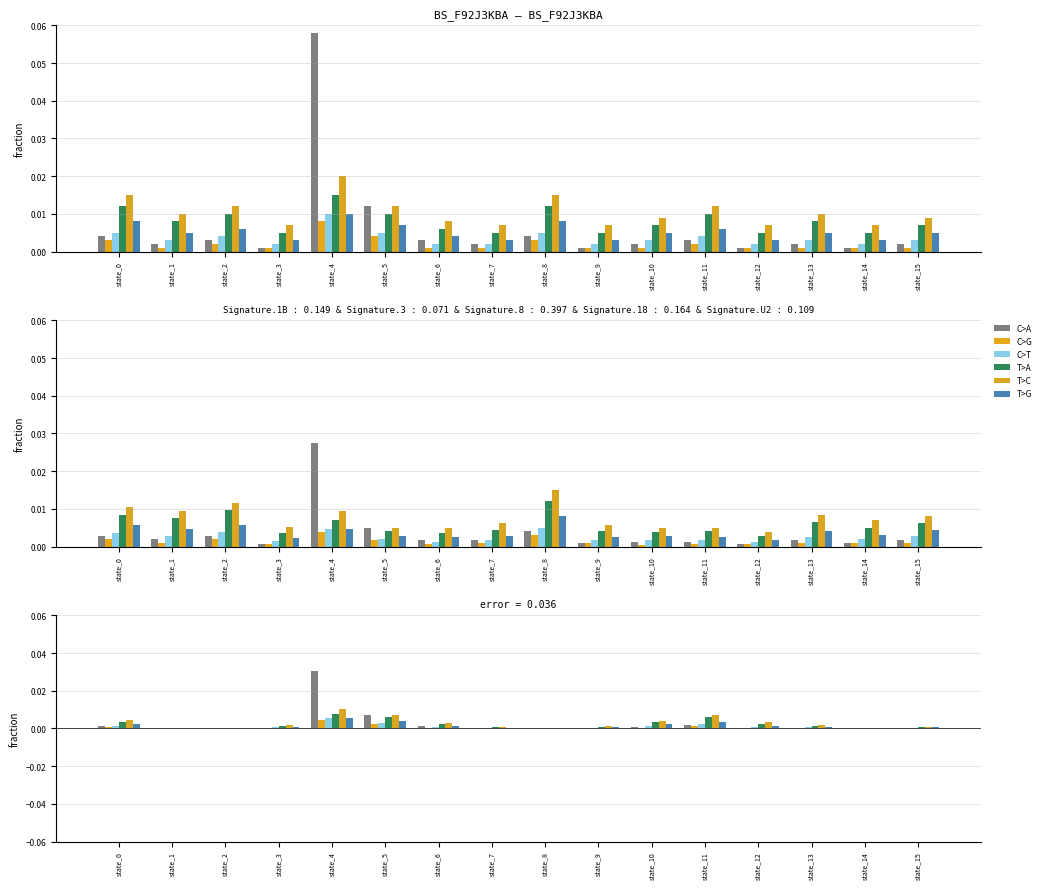

True or false: T>G has a value of 0.0 at state_10.

True